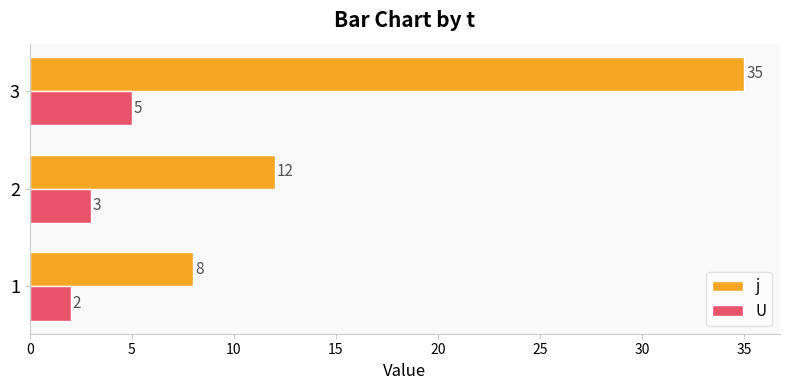

What is the maximum value for j?

35